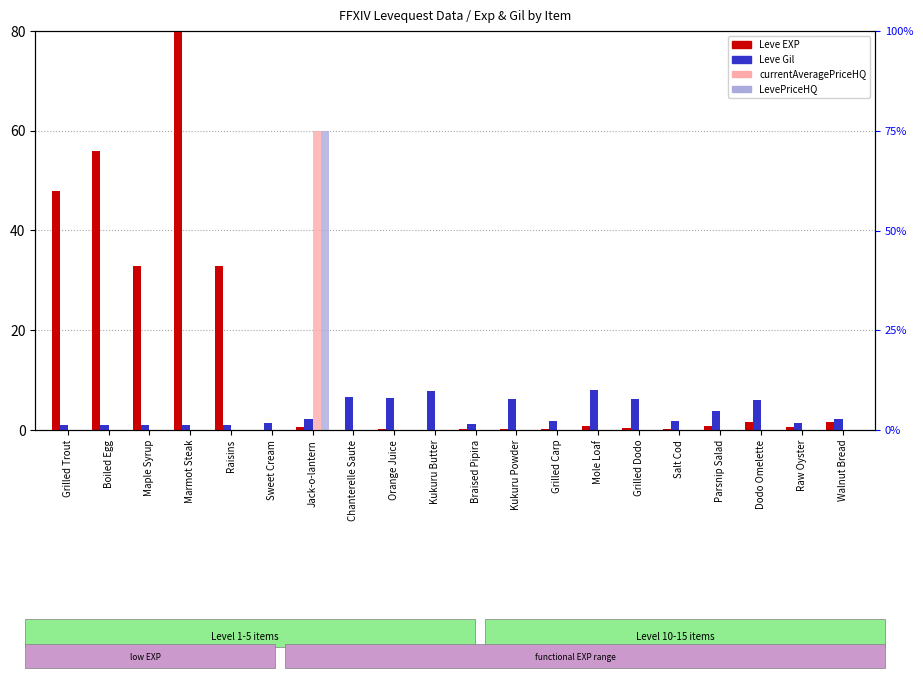

How many bars are there in total?

80